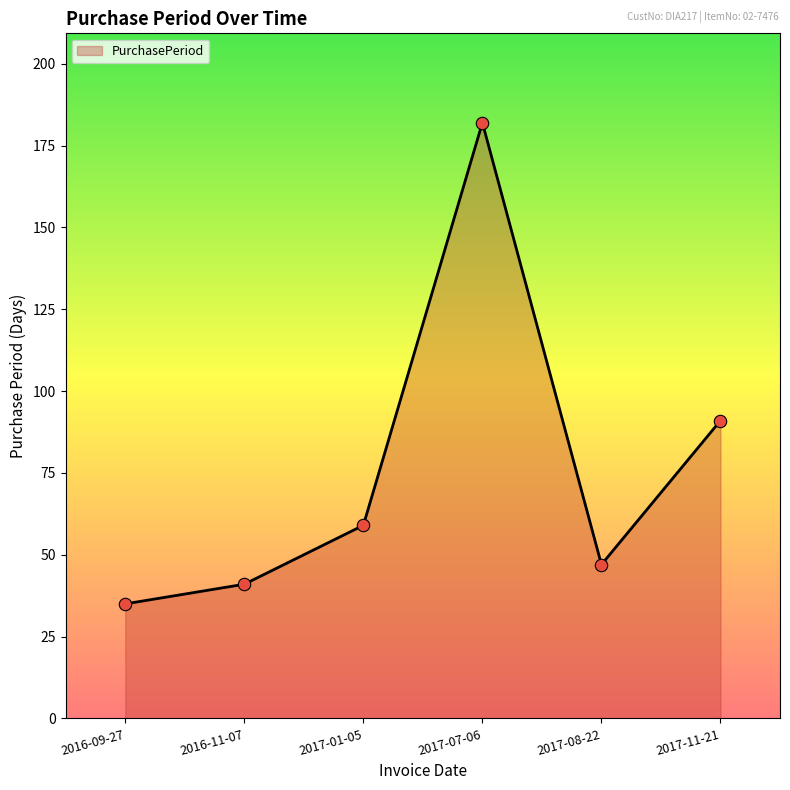

Approximately how many times larger is the value at 2016-09-27 compared to 2017-01-05?

0.6